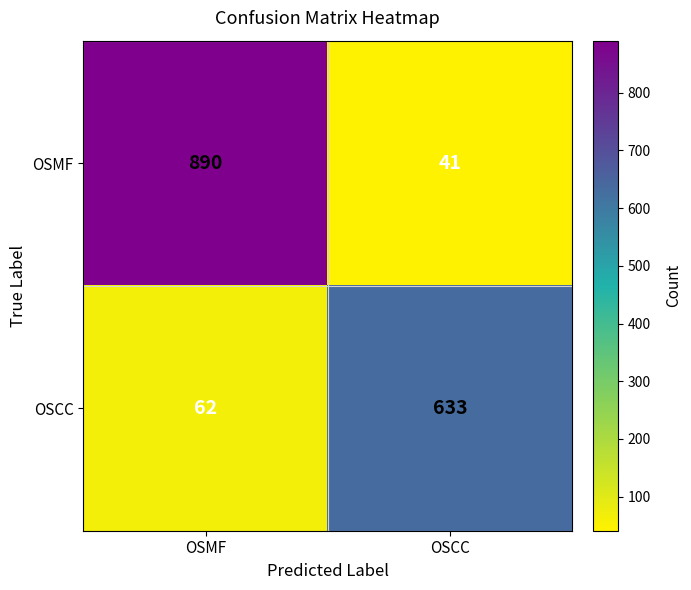

What is the average value of the OSMF series?

466